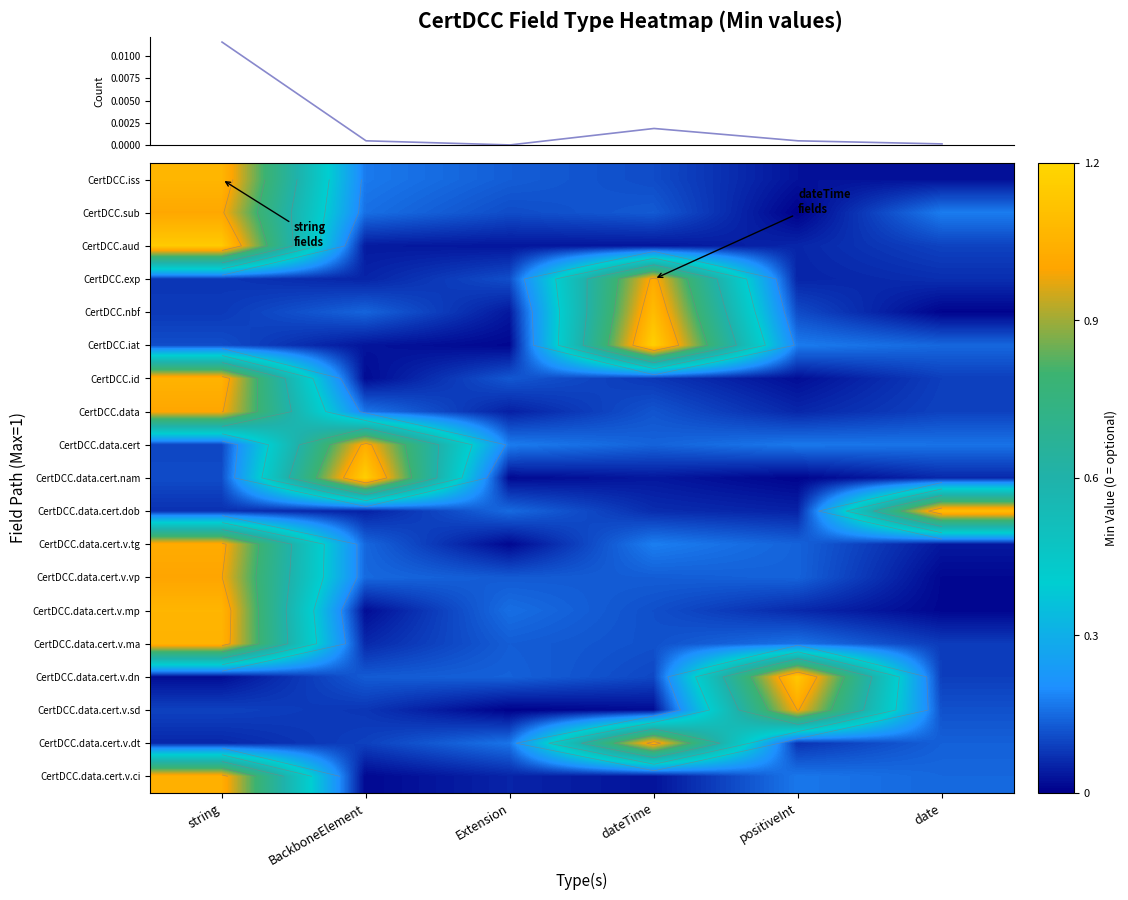

The CertDCC.iat series shows 0.0 at BackboneElement. True or false?

True